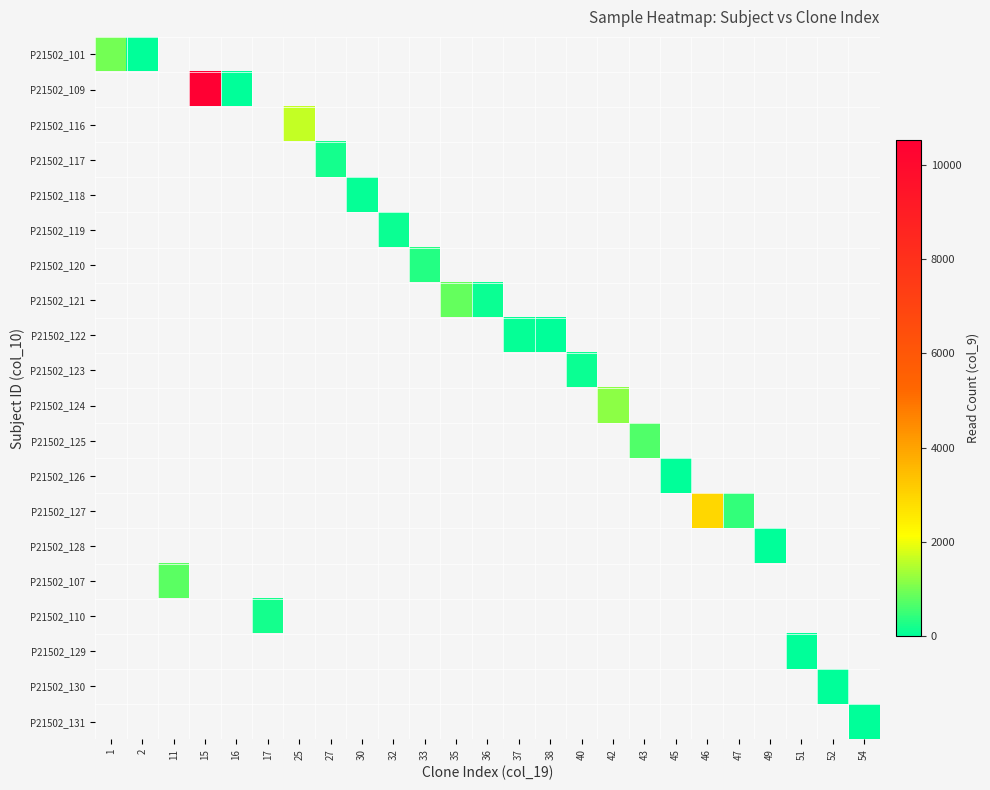

How many values in P21502_101 are above zero?

2